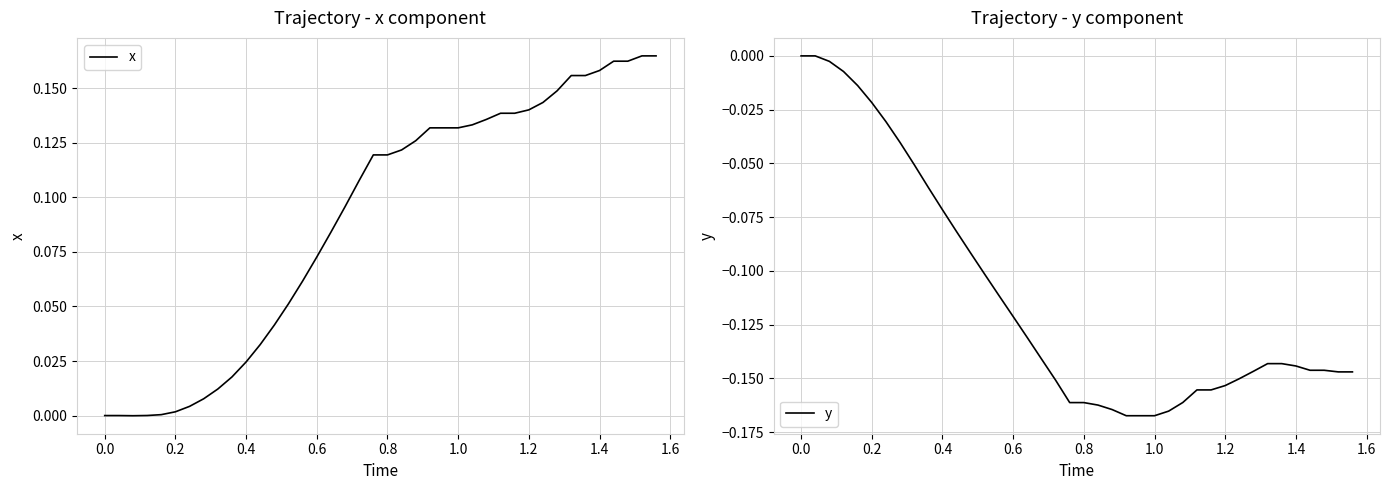

What is the difference between the maximum and minimum values in the y series?

0.2